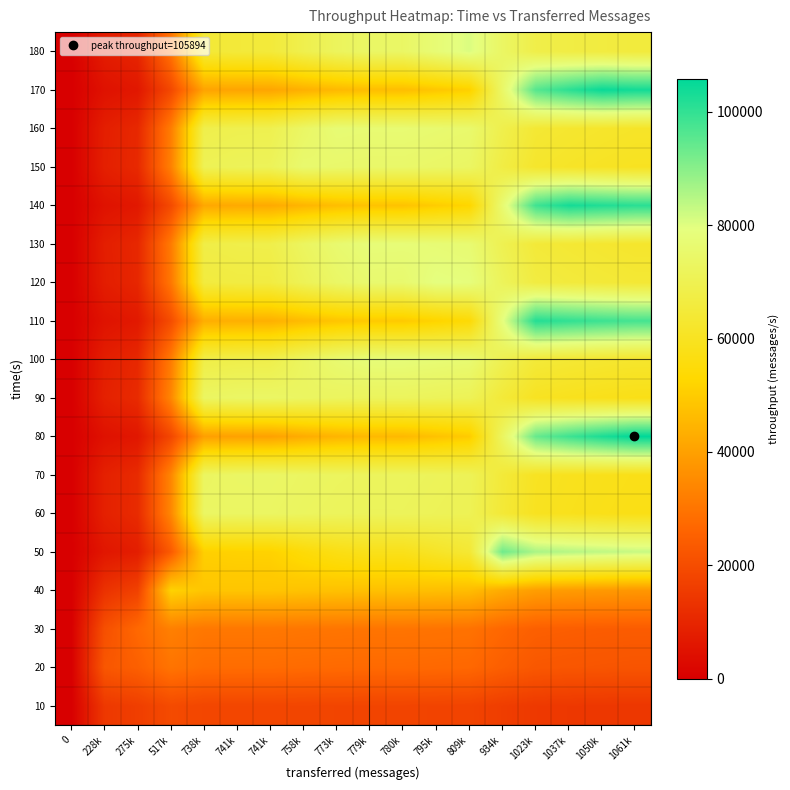

At 1023k, list the series in order from smallest to largest.

10, 20, 30, 40, 60, 90, 70, 150, 160, 100, 130, 120, 180, 50, 80, 170, 140, 110